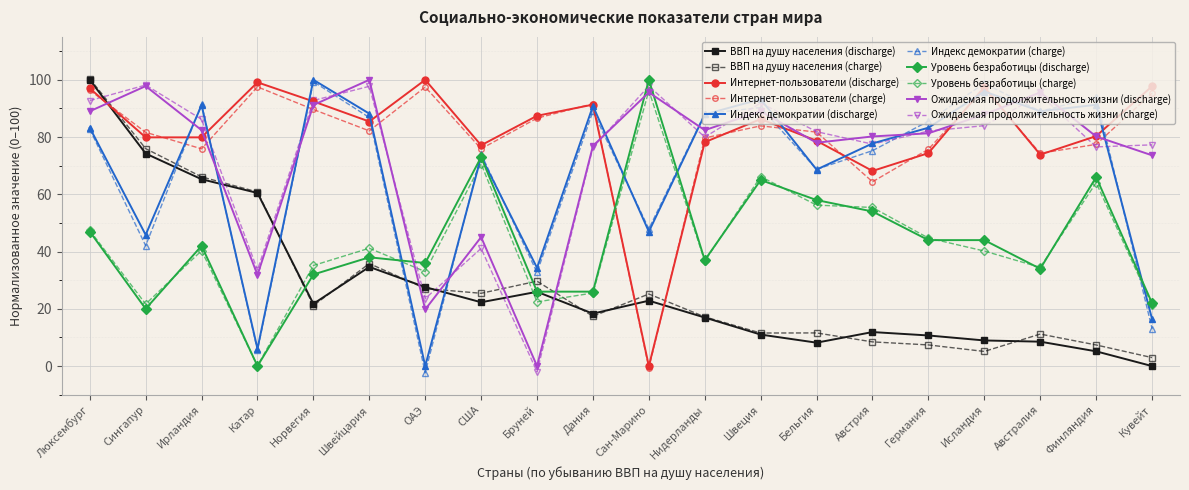

At how many categories does at least one series exceed 74?

20